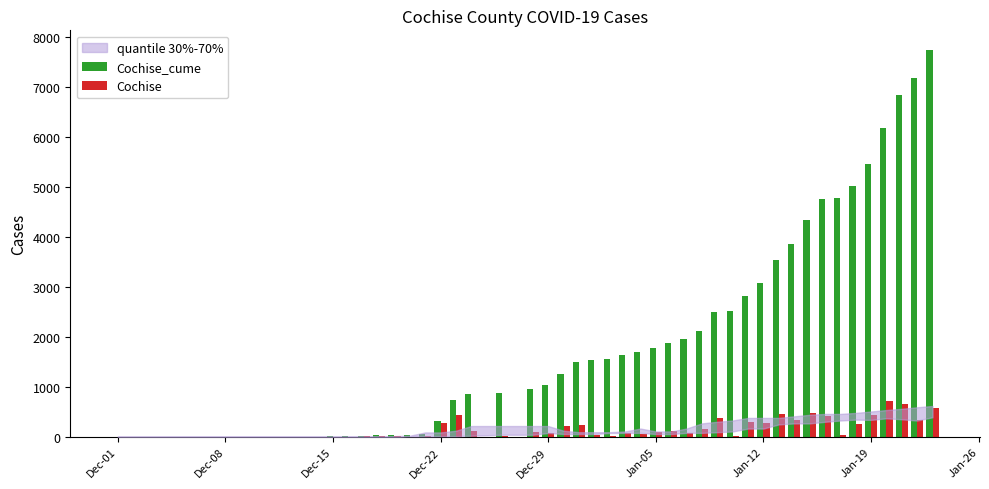

How many categories are shown in the chart?

40